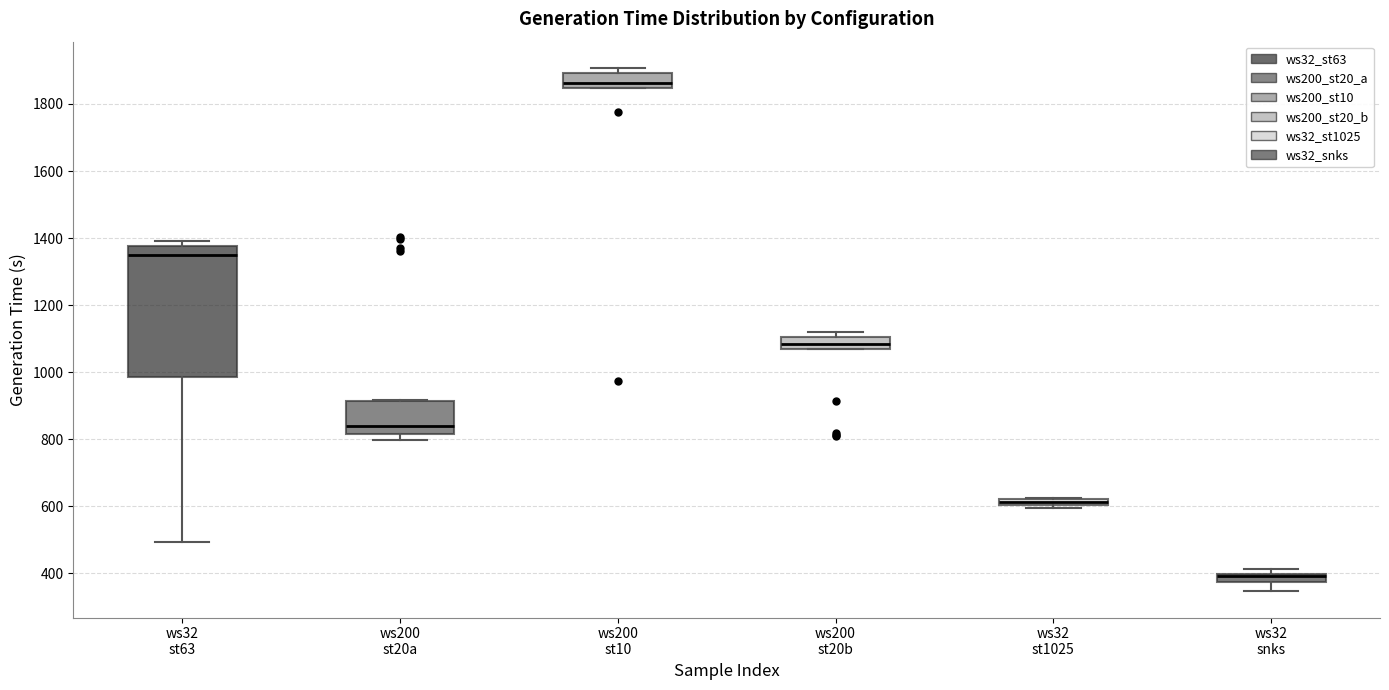

Which box is the tallest, from its lower edge to its upper edge?

ws32 st63